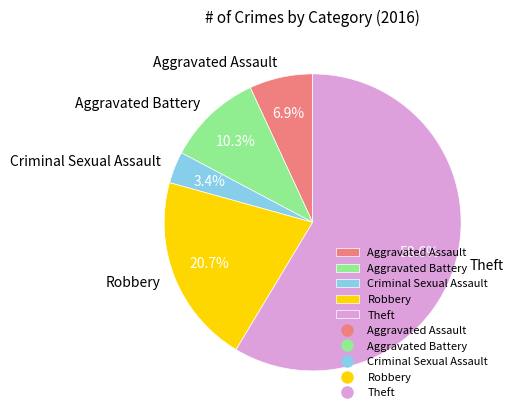

True or false: Aggravated Assault accounts for 17% of the total.

False